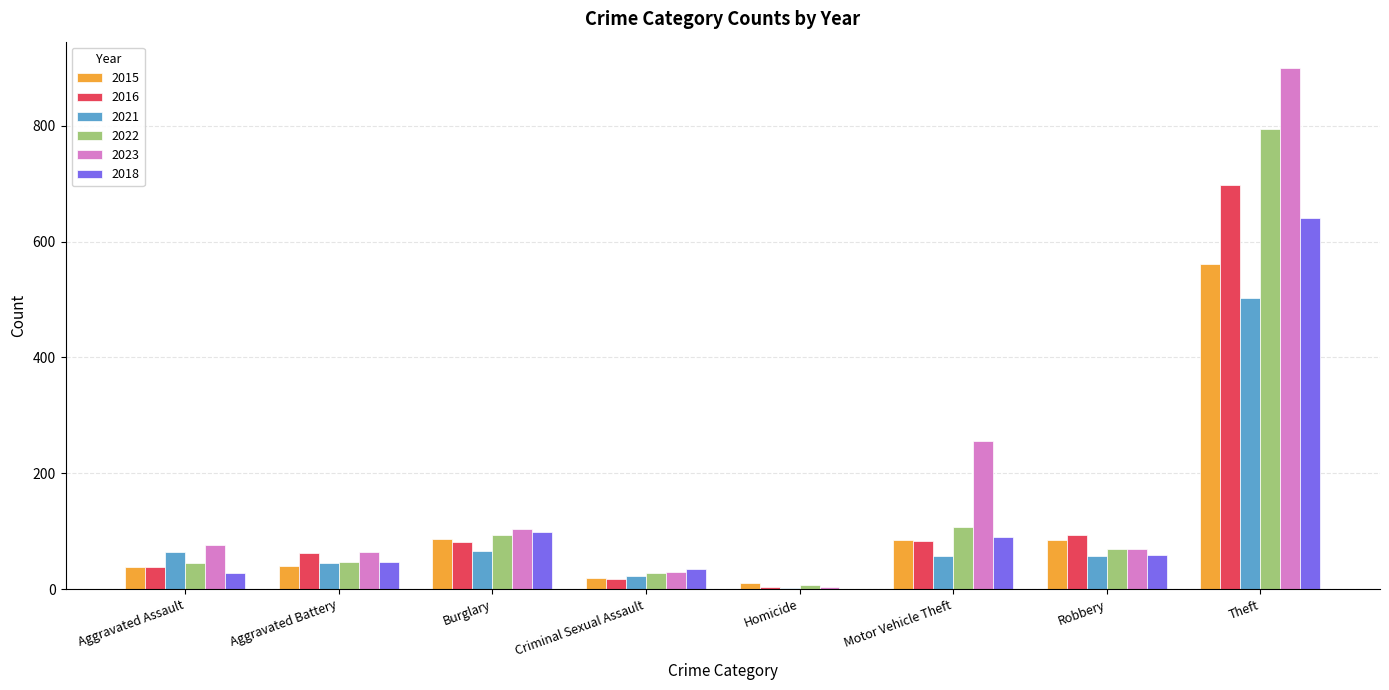

What is the average value of the 2022 series?

149